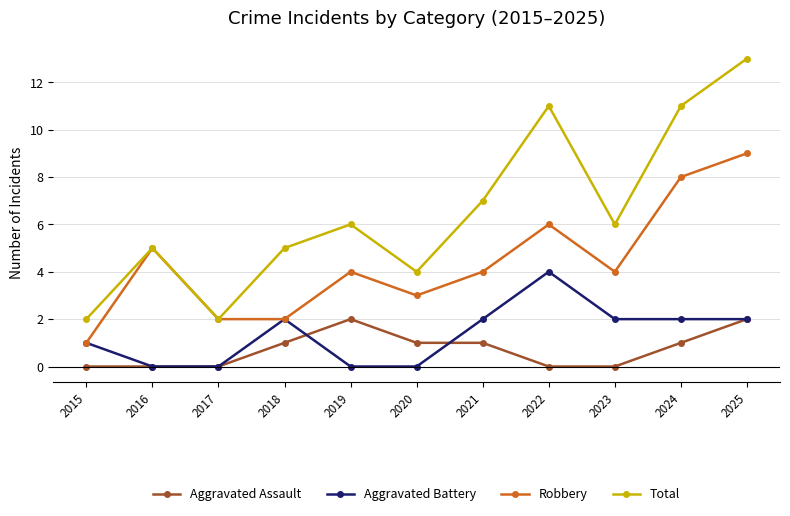

Is the value of Robbery at 2024 greater than the value of Aggravated Assault at 2022?

Yes